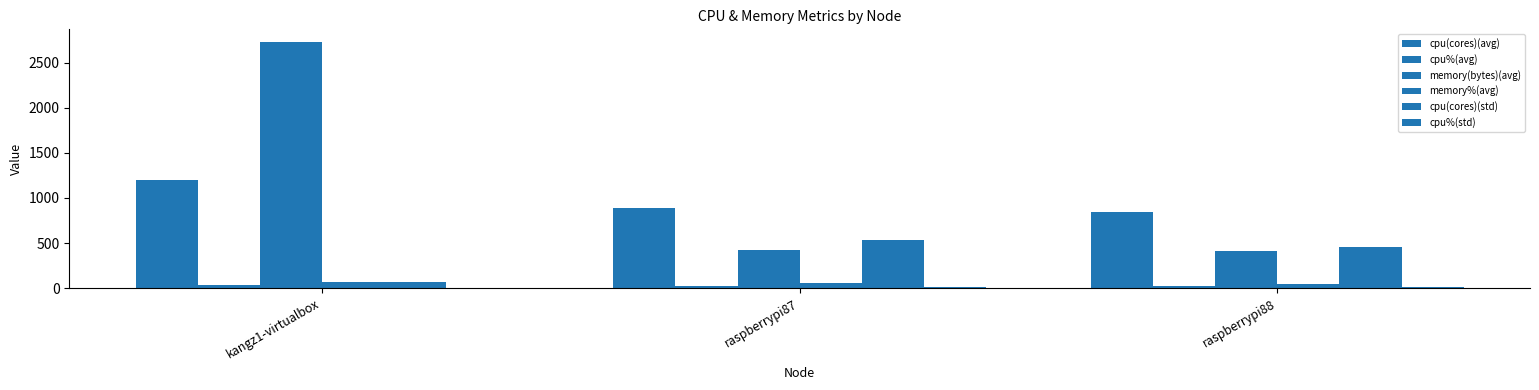

Is the value of cpu%(avg) at raspberrypi88 greater than the value of cpu(cores)(std) at raspberrypi87?

No